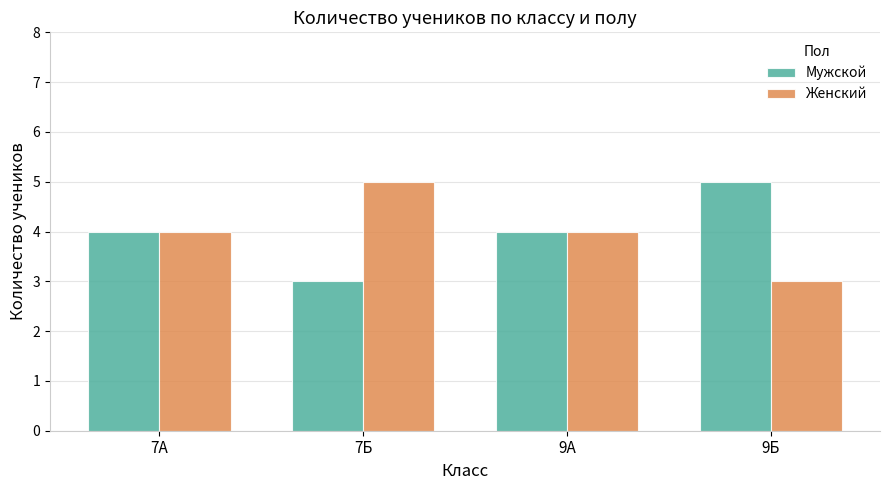

How many groups of bars are there?

4